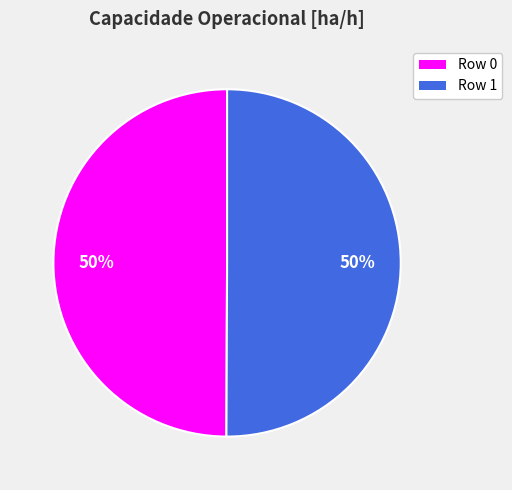

To the nearest percent, what is the combined percentage of Row 0 and Row 1?

100%